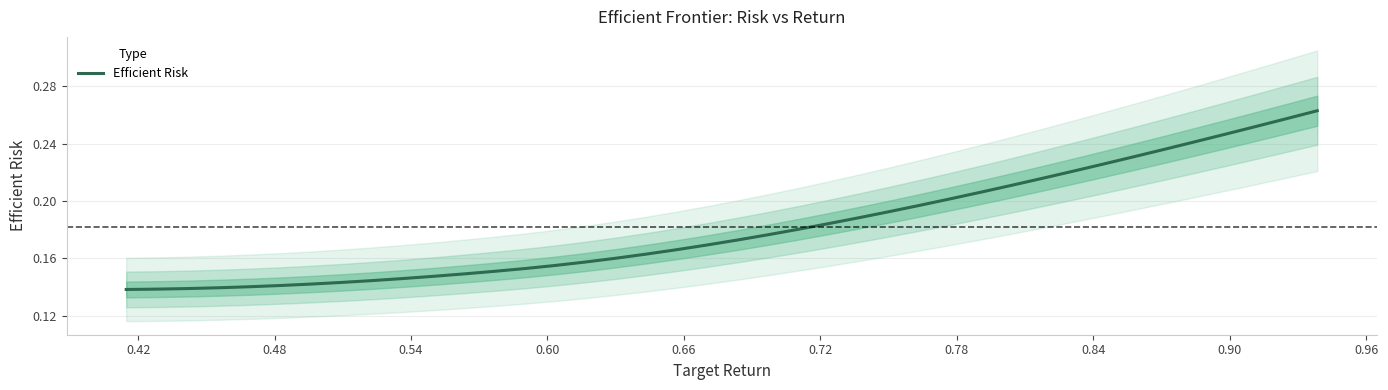

What is the difference between the maximum and minimum values?

0.1